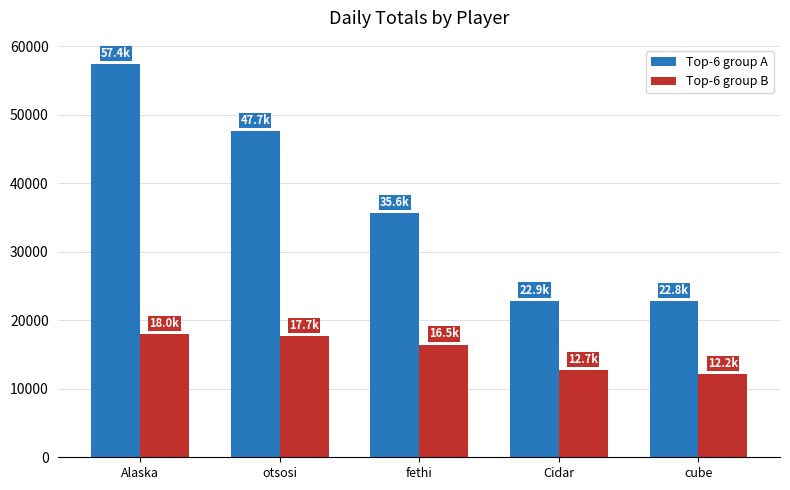

Rank the series at fethi from lowest to highest value.

Top-6 group B, Top-6 group A